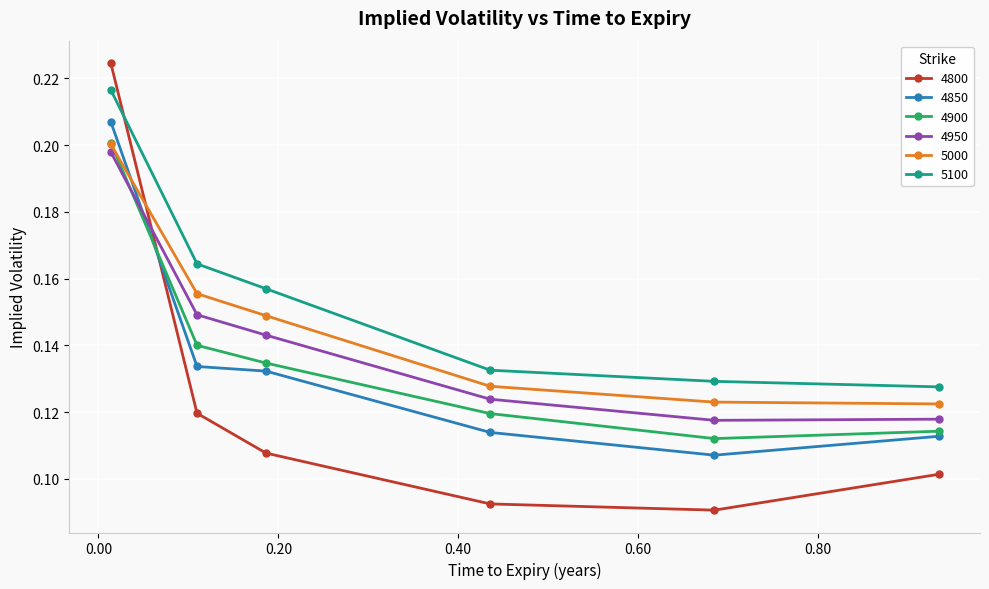

Which series has the largest total across all categories?

5100